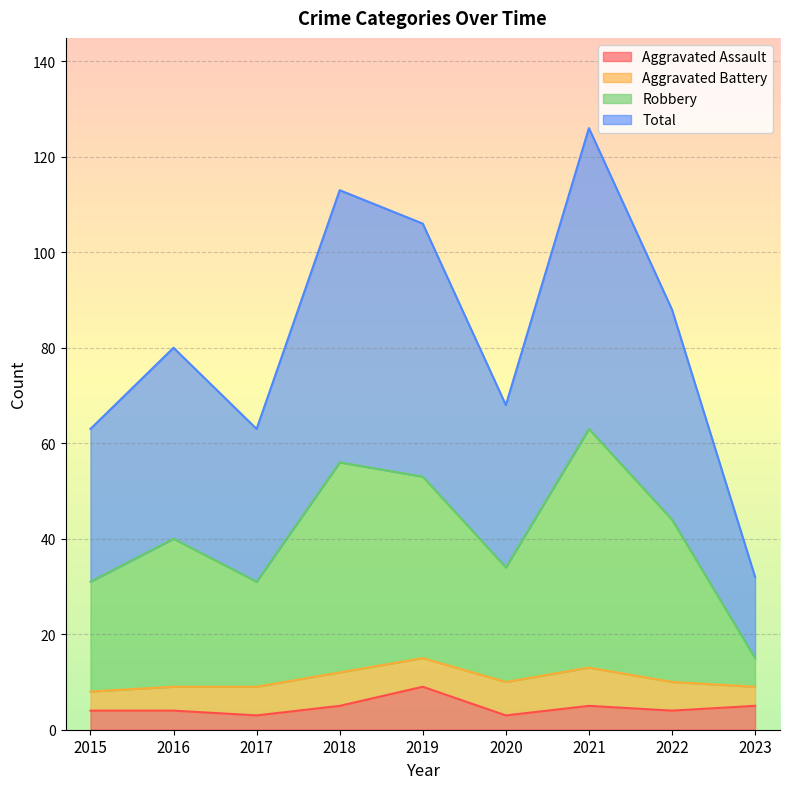

In Total, how many points are higher than both neighbors (excluding endpoints)?

3